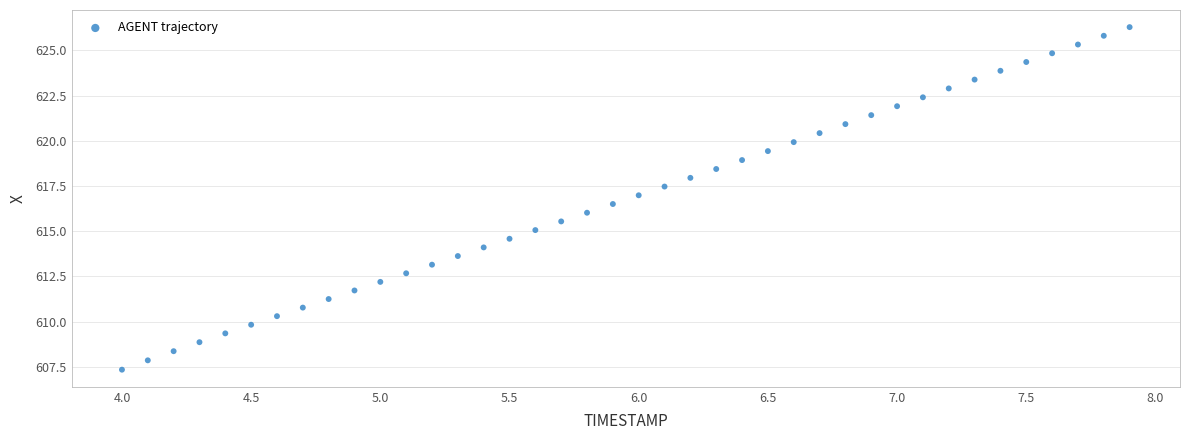

What is the range of X values (max minus min)?

3.9